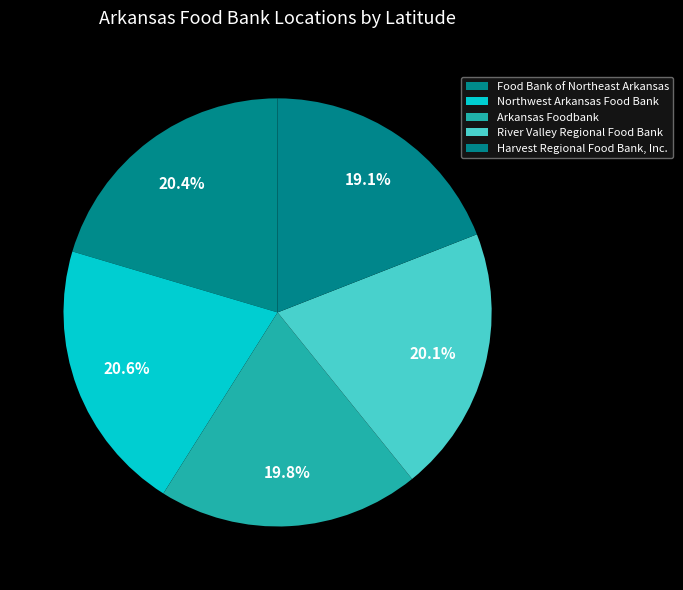

To the nearest percent, what percentage of the pie is Arkansas Foodbank?

20%